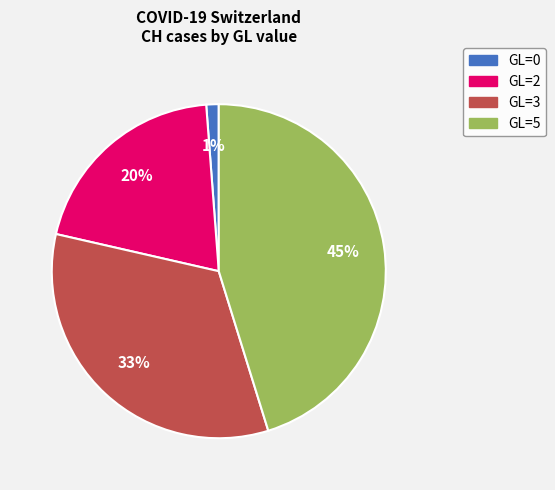

Is there a majority slice in this chart?

No